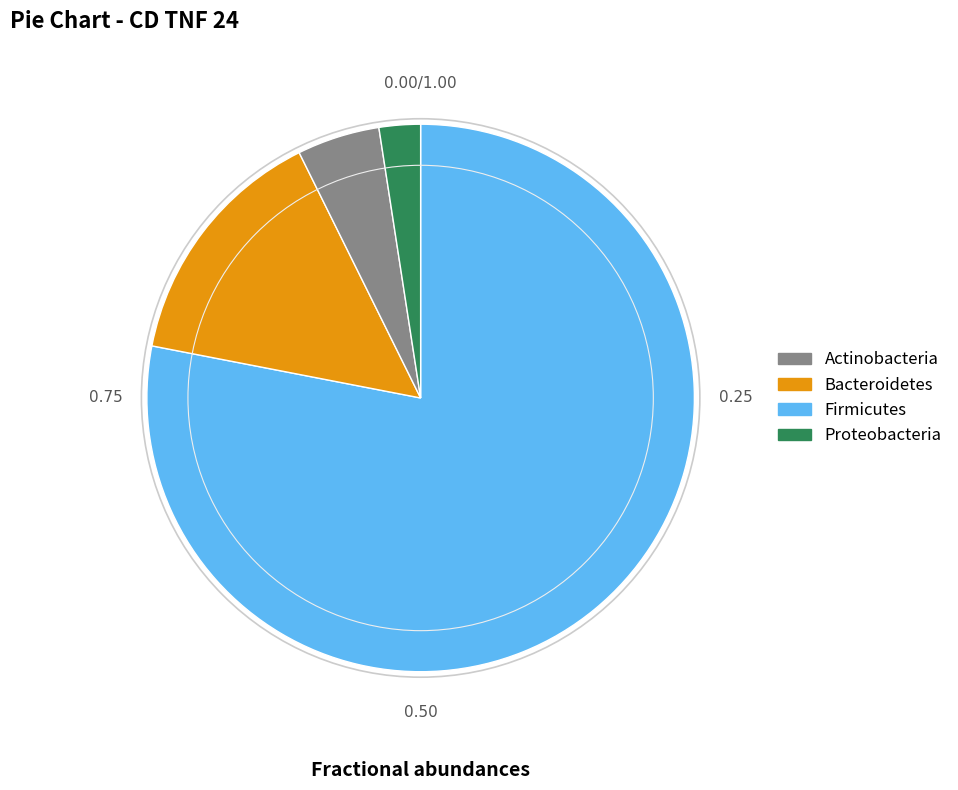

Does any single category account for the majority?

Yes